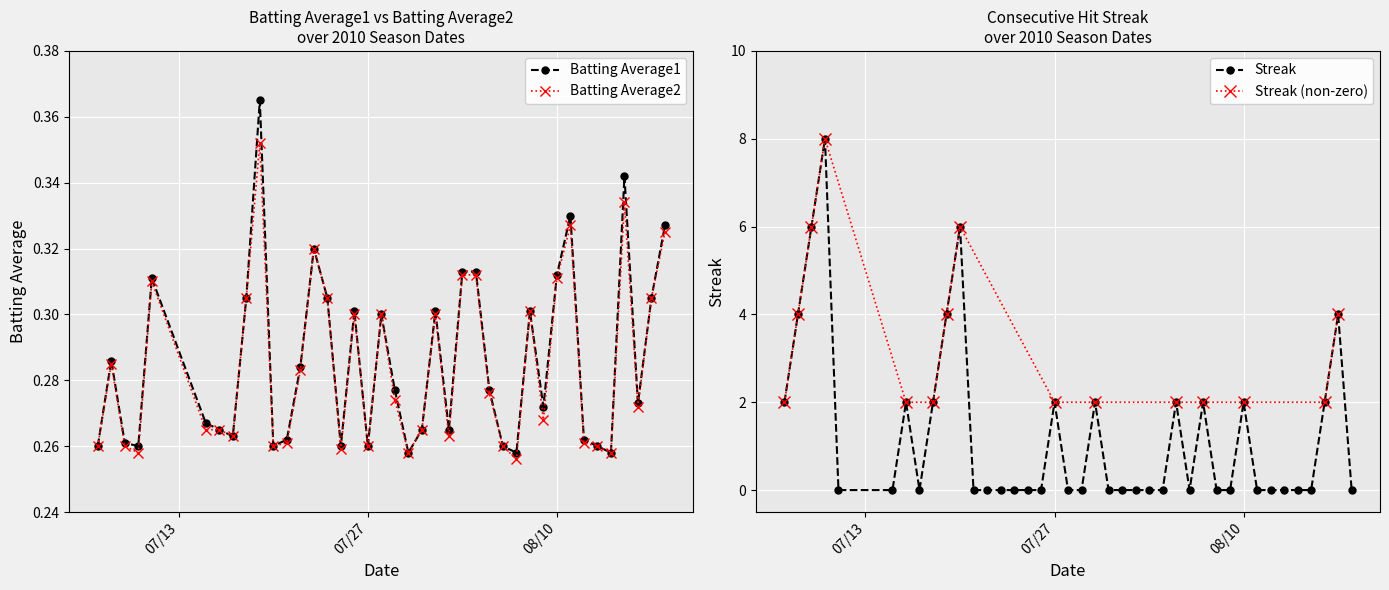

What is the sum of all Batting Average1 values?

11.4